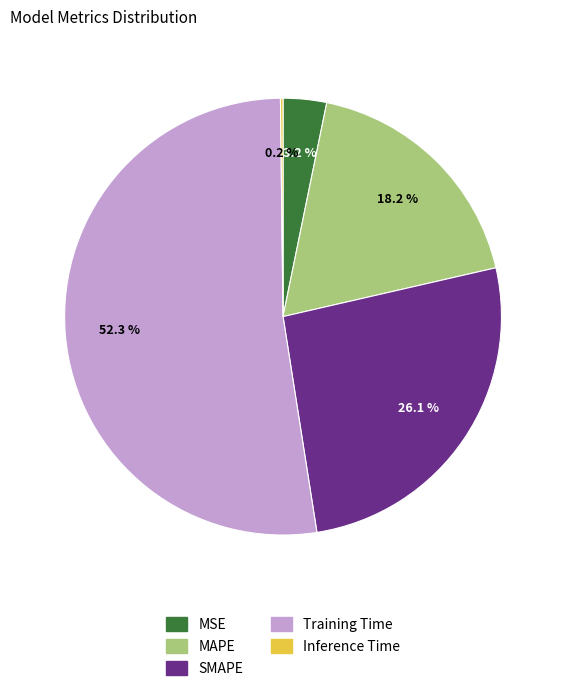

To the nearest percent, what is the difference between the SMAPE and MAPE slice percentages?

8%